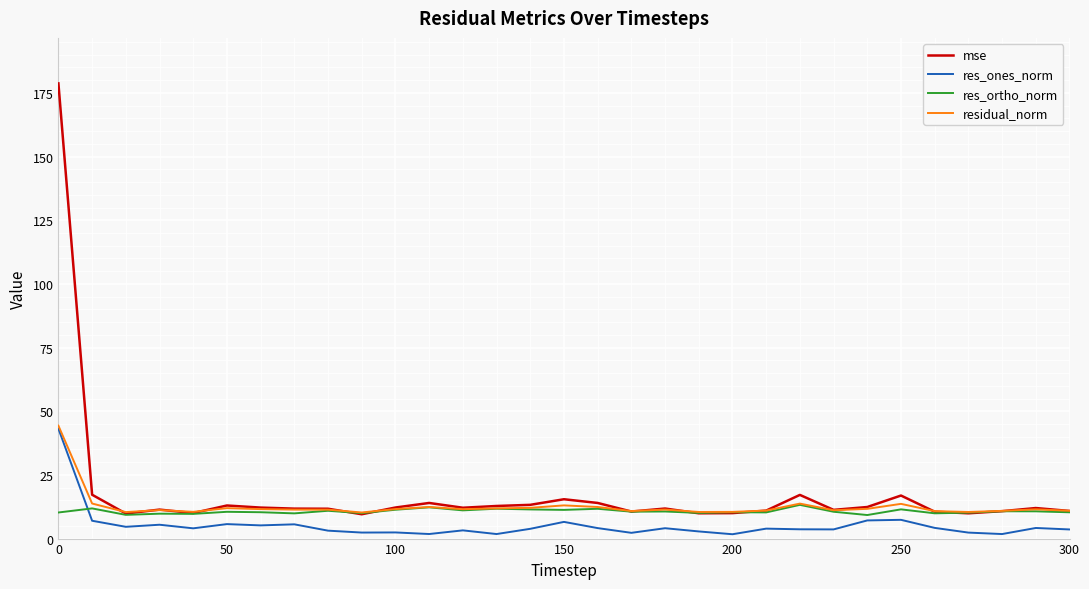

What is the difference between the second highest and second lowest values in the res_ortho_norm series?

3.0